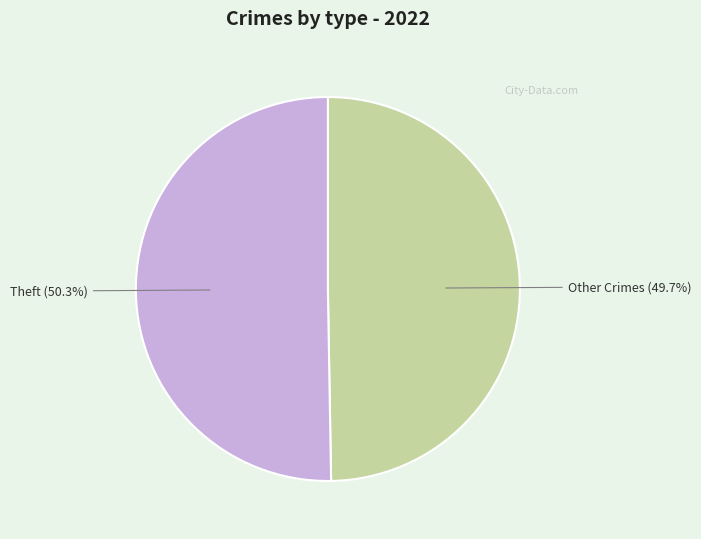

Does any single category account for the majority?

Yes